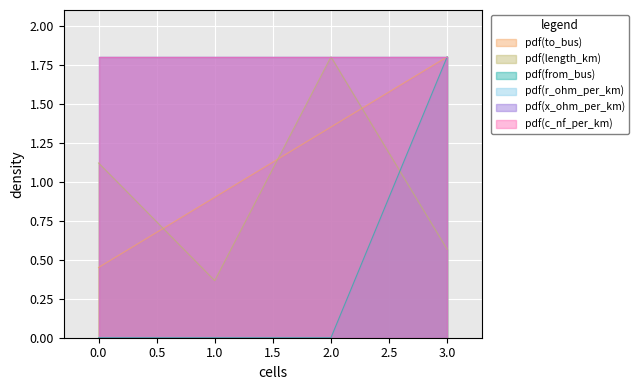

Which category has the highest value in the from_bus series?

3